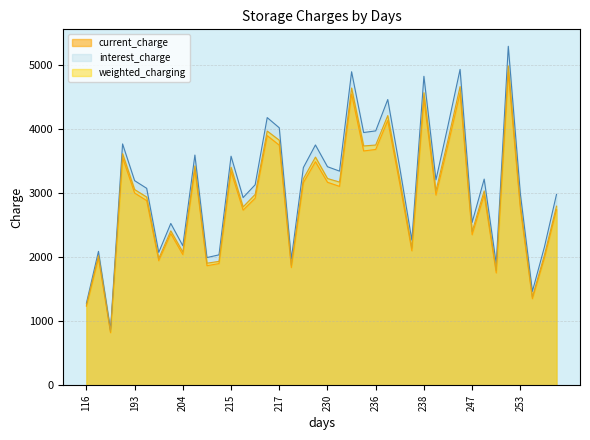

True or false: interest_charge has a value of 5865.1 at 217.

False